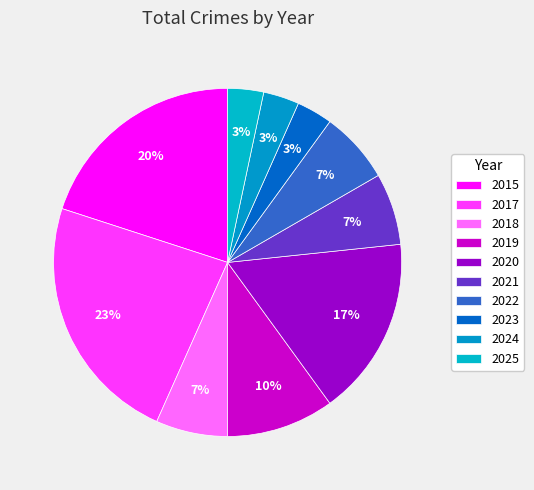

Between 2018 and 2024, which is larger?

2018